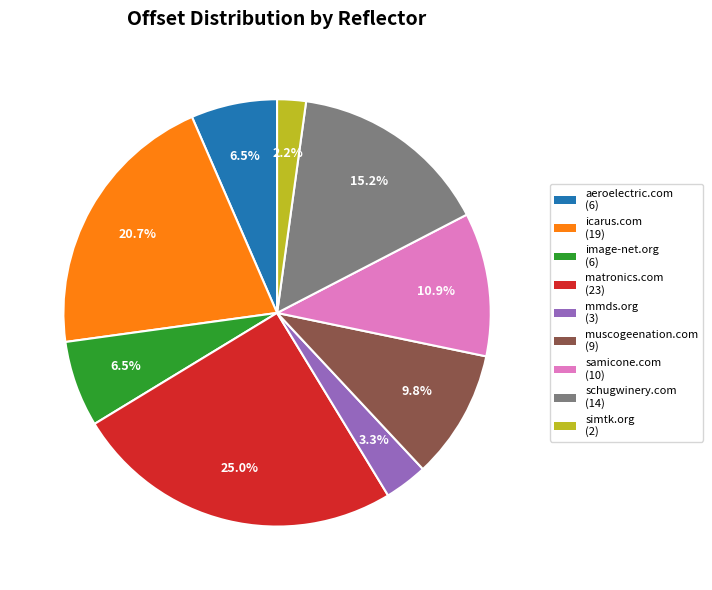

Count the number of slices in the pie.

9